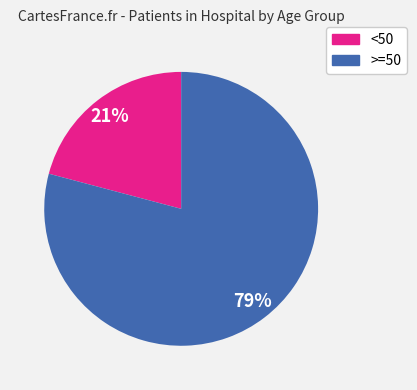

Is there any slice that represents more than half of the pie?

Yes